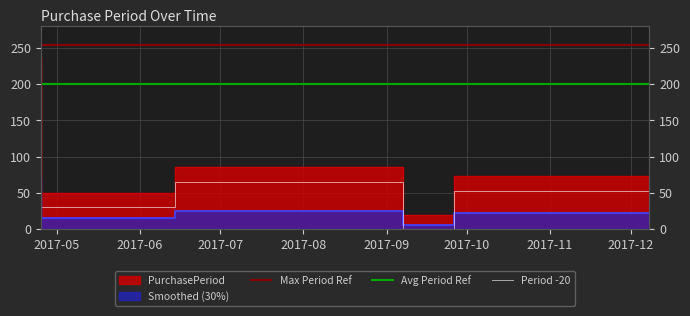

Which label corresponds to the smallest value in the chart?

2017-09-26